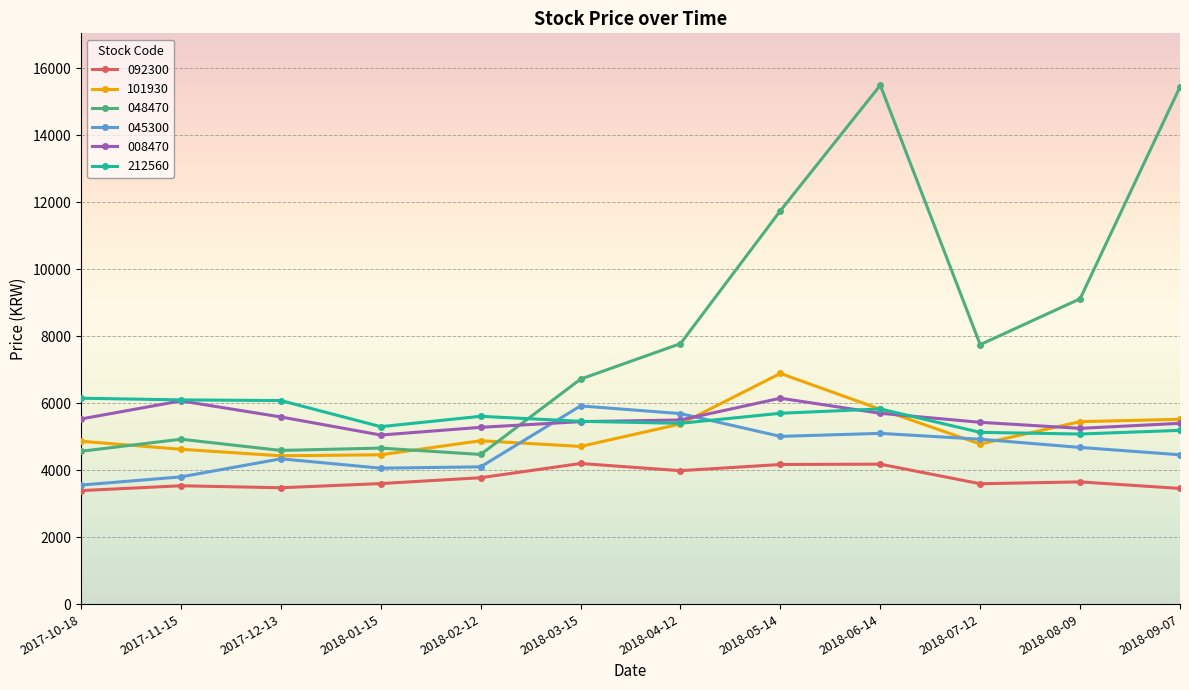

What is the label of the 1st point from the left?

2017-10-18